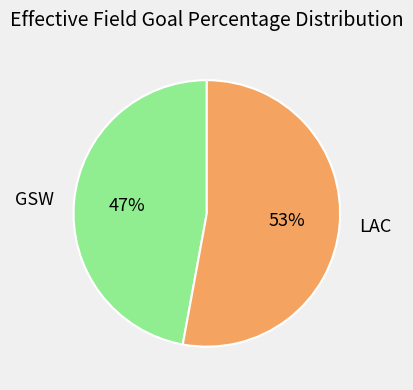

To the nearest percent, what portion does LAC represent?

53%